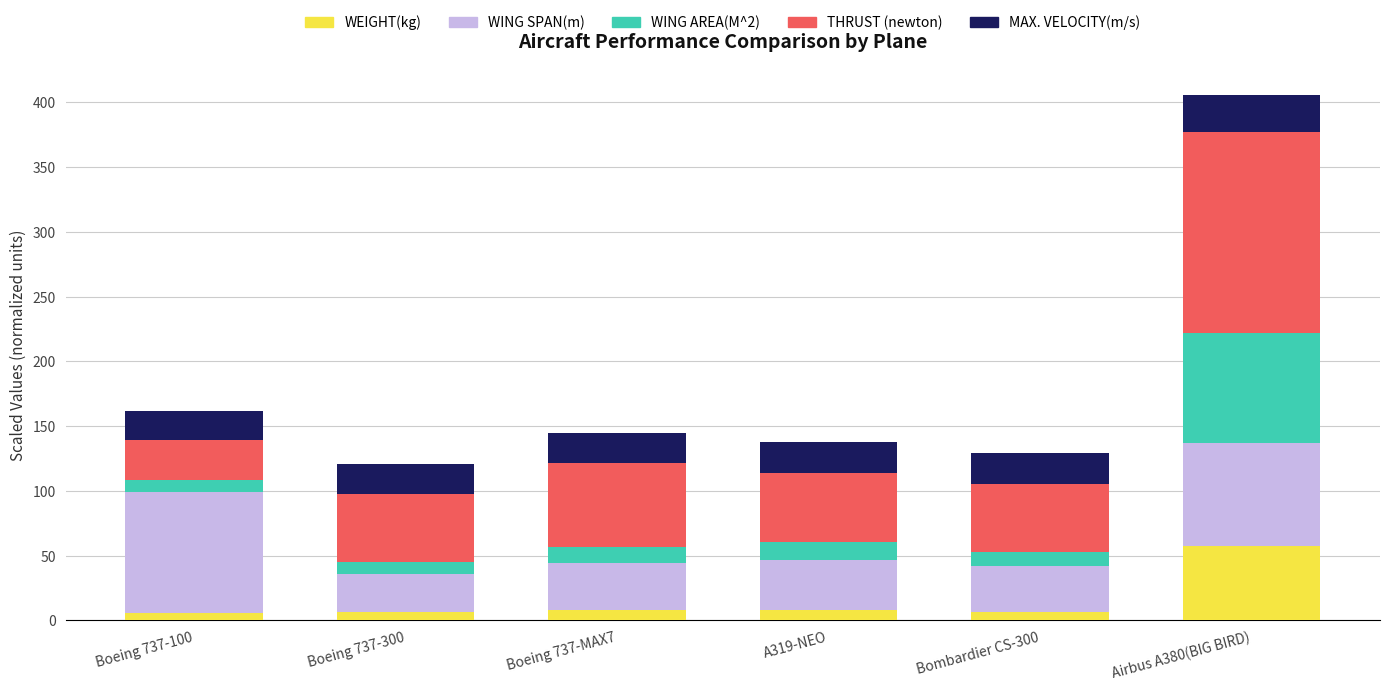

Are the bars grouped side by side (vs. stacked)?

No